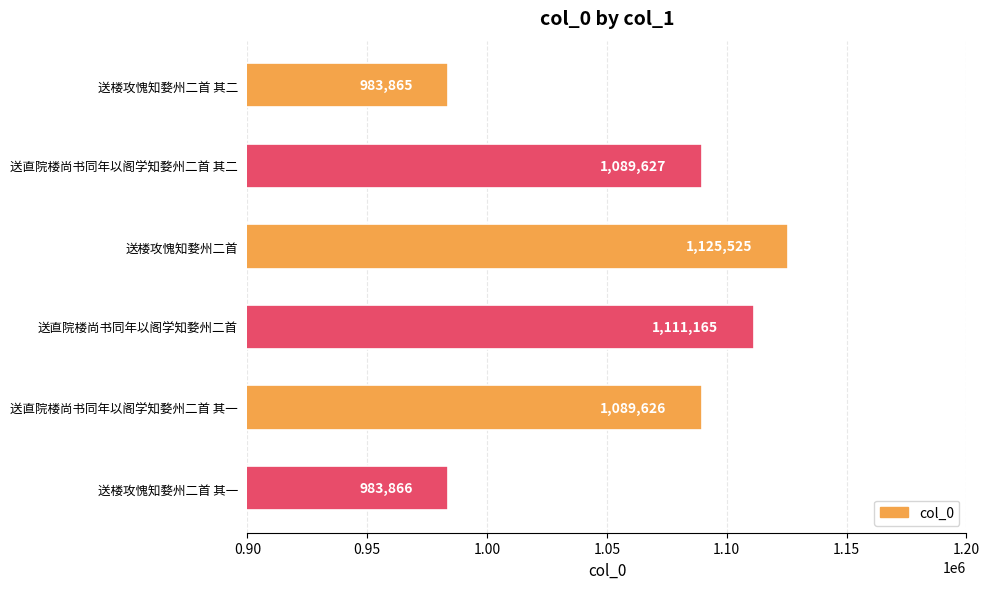

Is it true that the value at 送直院楼尚书同年以阁学知婺州二首 其一 is 1089626?

True